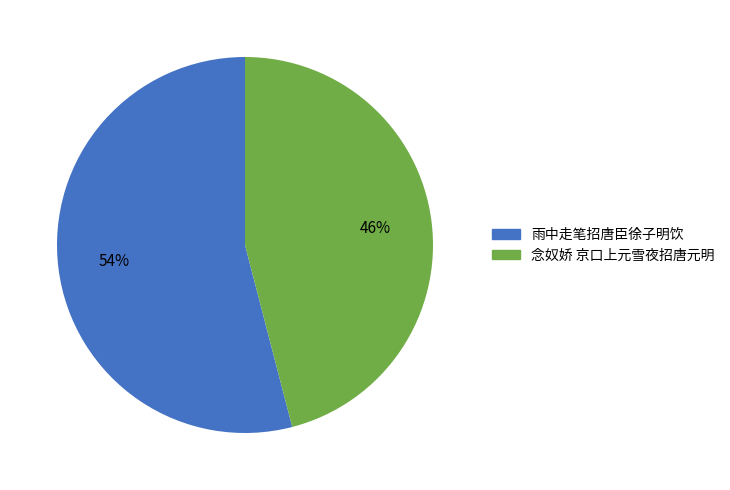

Which slice is the largest?

雨中走笔招唐臣徐子明饮